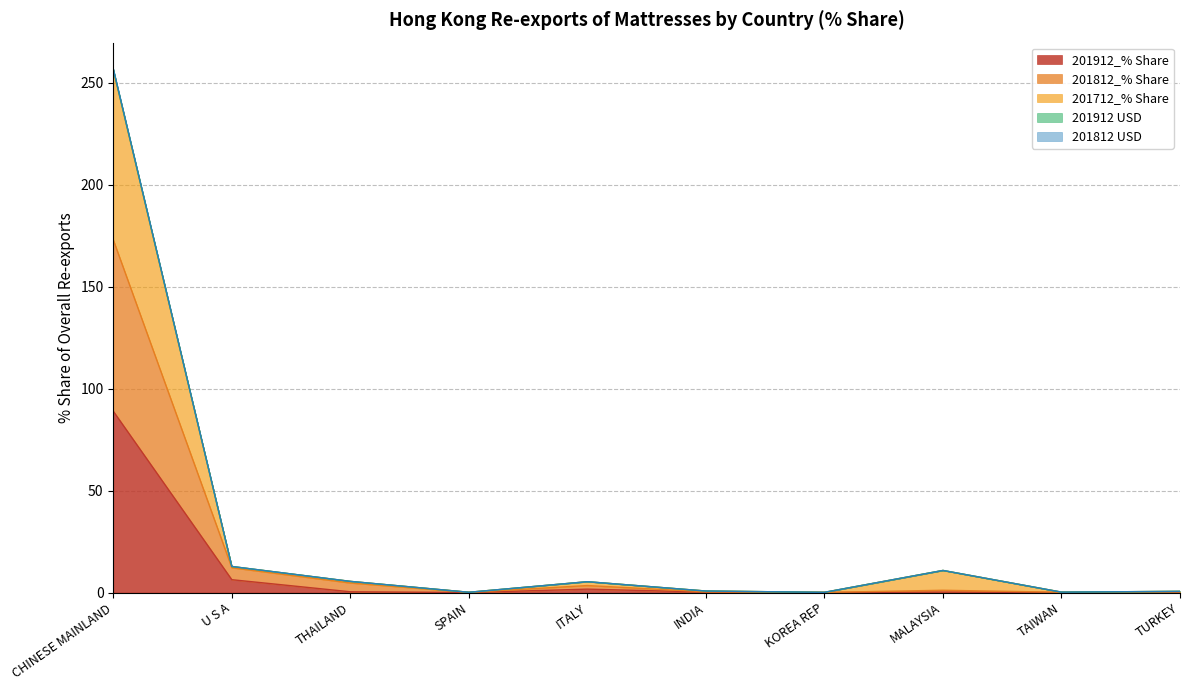

Does the chart display data point markers on the line(s)?

No